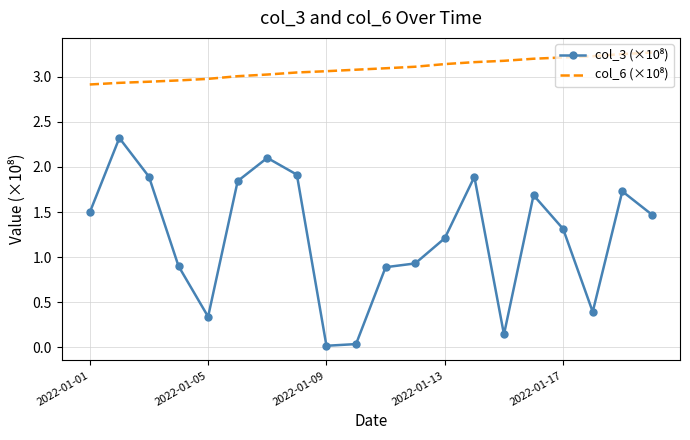

Is this an area chart (filled region under the line)?

No